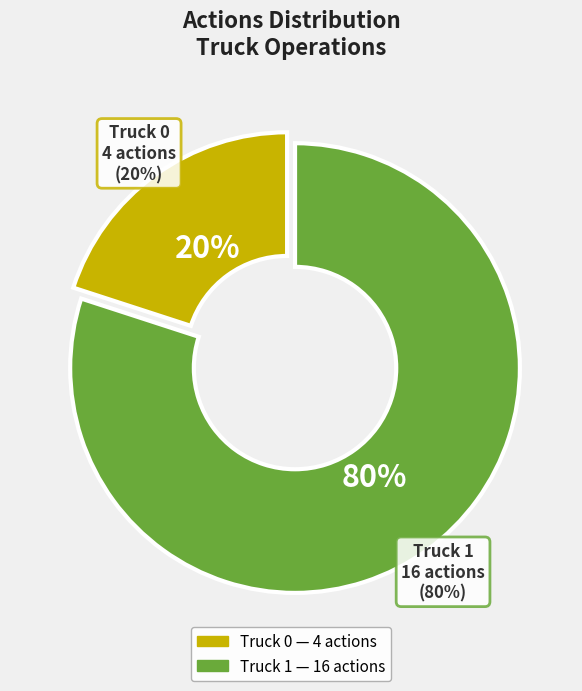

Combined, what portion of the pie is Truck 1 and Truck 0?

100.0%